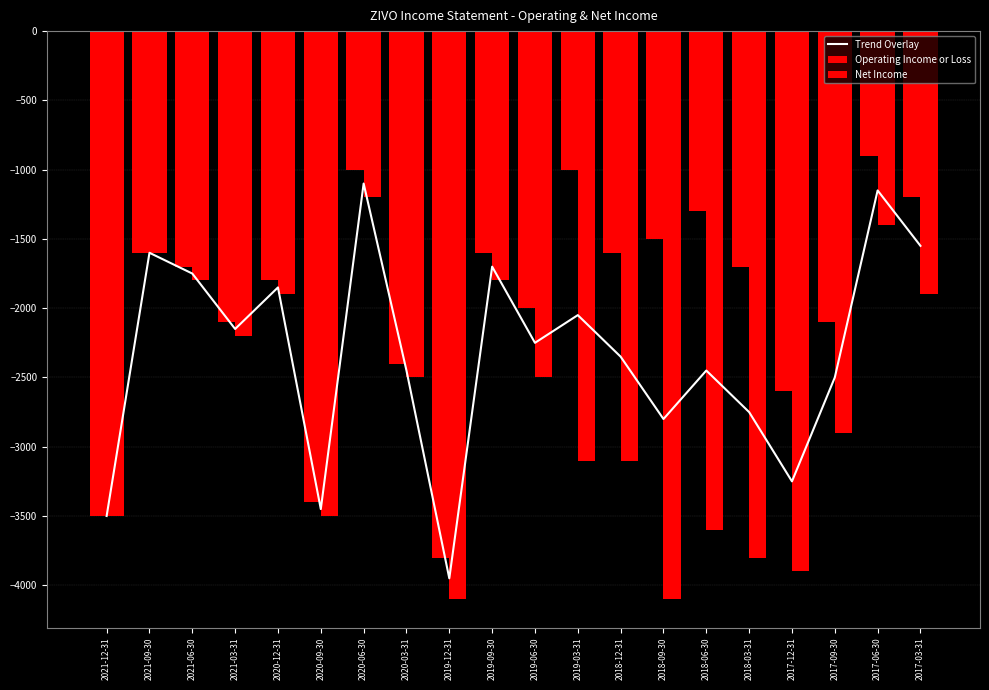

Reading right to left, transcribe all the data shown in this chart.

Trend Overlay: -1550	-1150	-2500	-3250	-2750	-2450	-2800	-2350	-2050	-2250	-1700	-3950	-2450	-1100	-3450	-1850	-2150	-1750	-1600	-3500
Operating Income or Loss: -1200	-900	-2100	-2600	-1700	-1300	-1500	-1600	-1000	-2000	-1600	-3800	-2400	-1000	-3400	-1800	-2100	-1700	-1600	-3500
Net Income: -1900	-1400	-2900	-3900	-3800	-3600	-4100	-3100	-3100	-2500	-1800	-4100	-2500	-1200	-3500	-1900	-2200	-1800	-1600	-3500